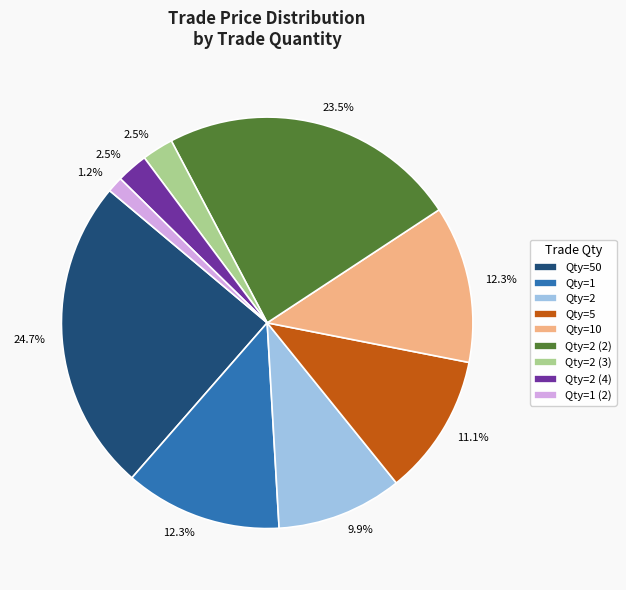

How many segments does this pie chart have?

9